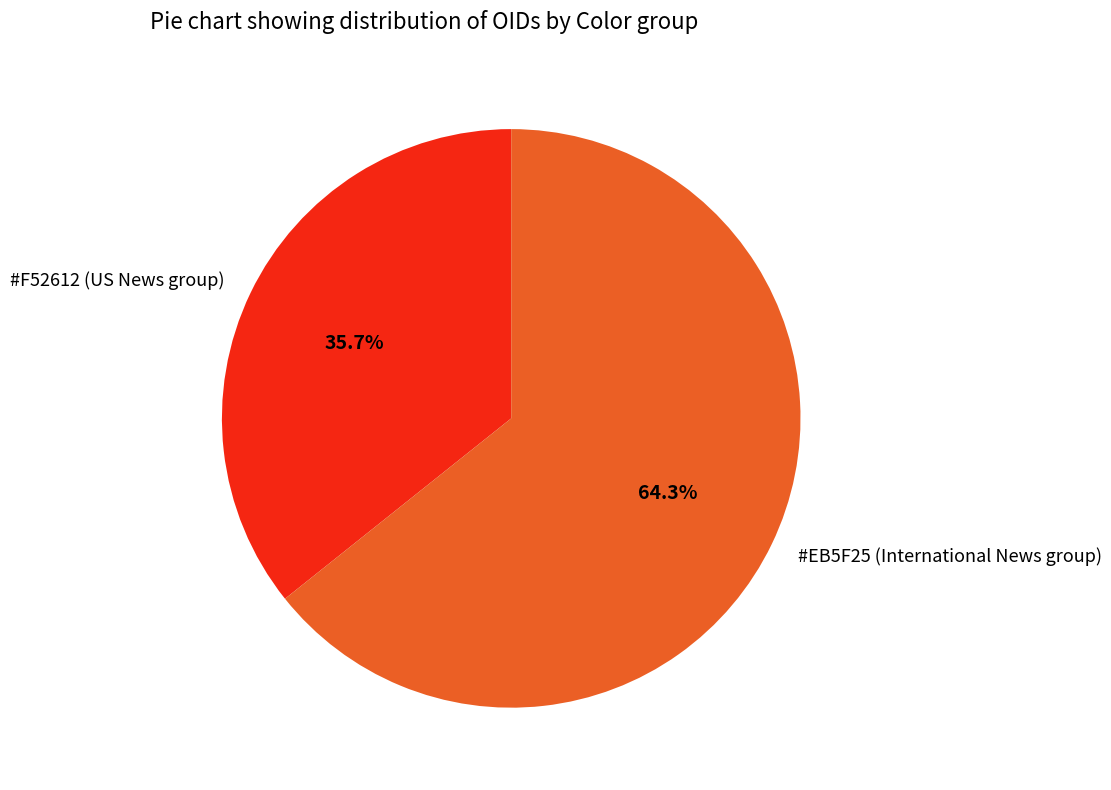

How many segments does this pie chart have?

2